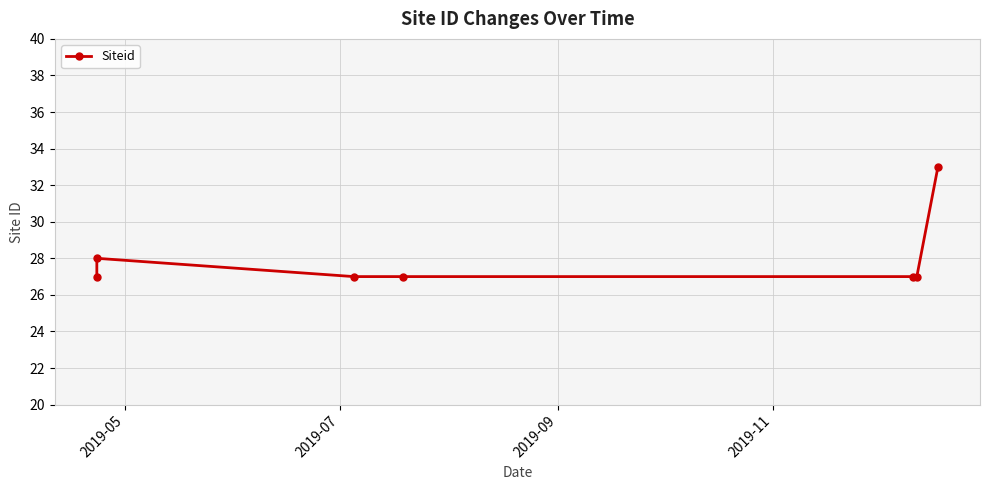

What is the difference between the maximum and minimum values?

6